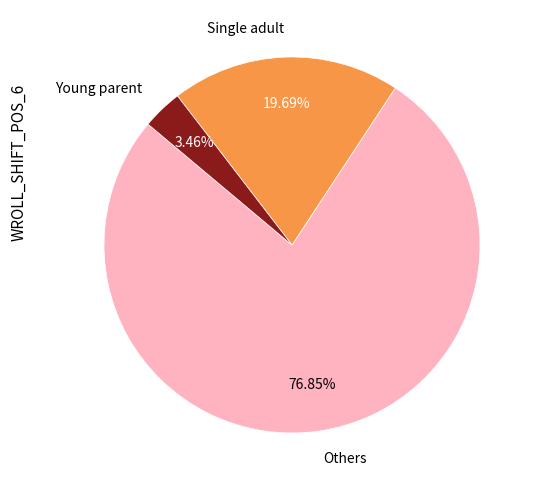

To the nearest percent, what is the difference between the largest and smallest slice percentages?

73%